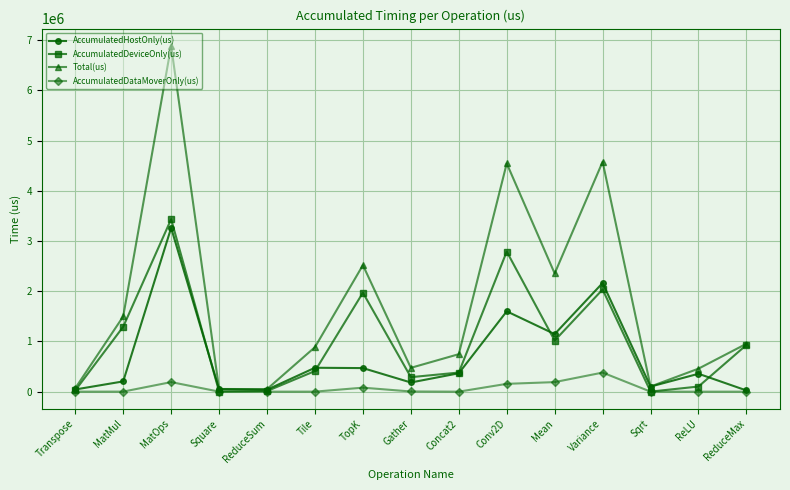

How many lines are shown in the chart?

4